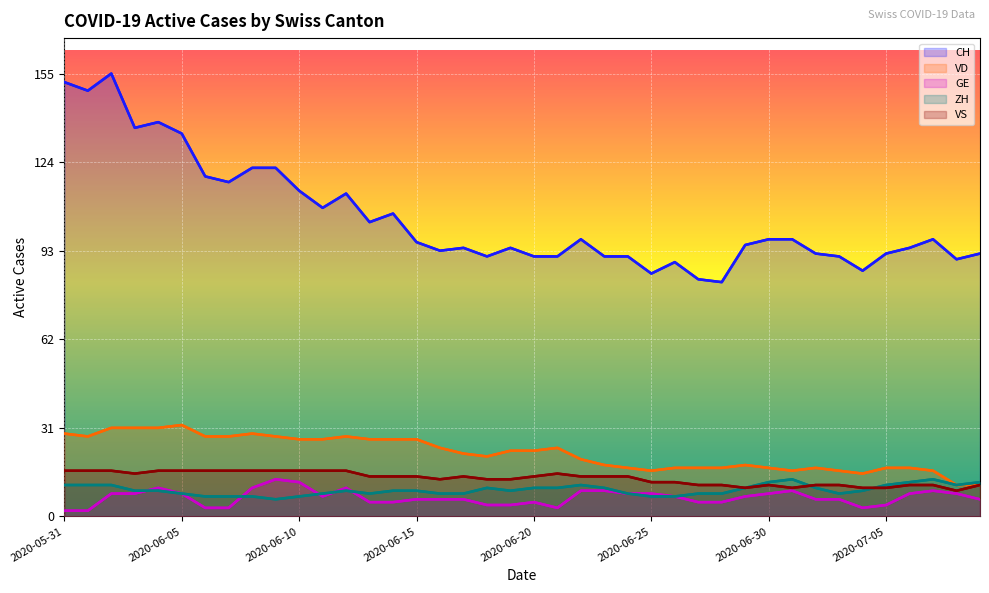

What is the spread (max minus min) of values at 2020-06-30?

89